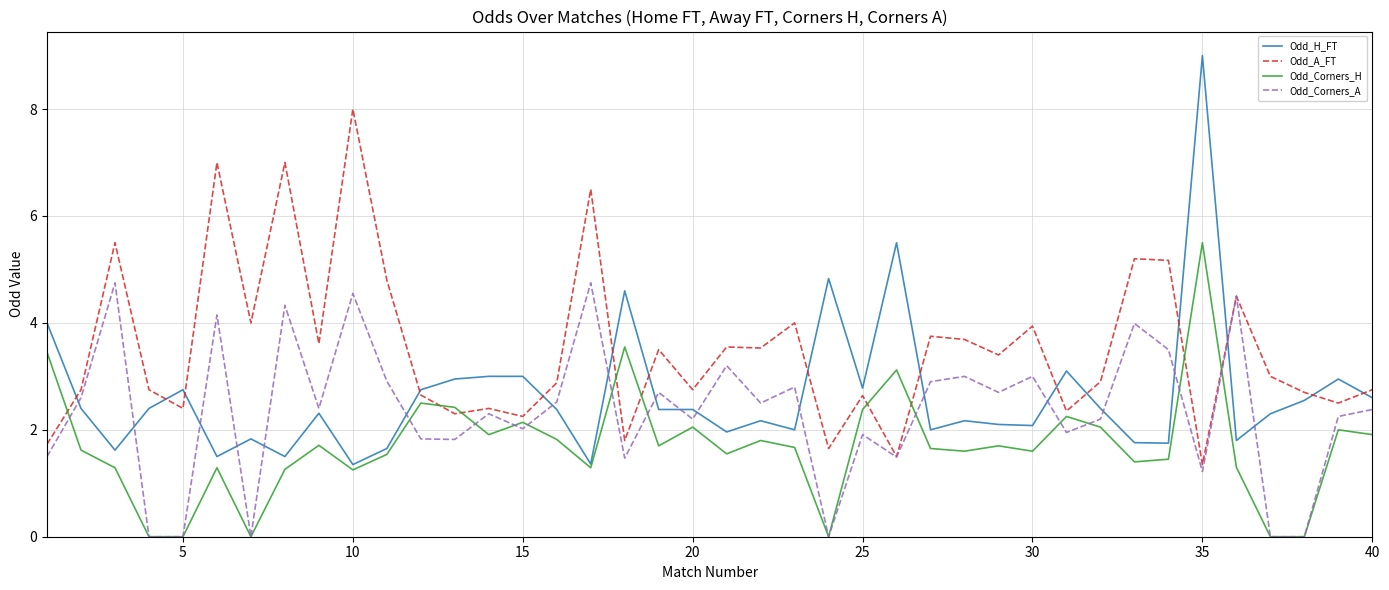

Which series has the largest total across all categories?

Odd_A_FT